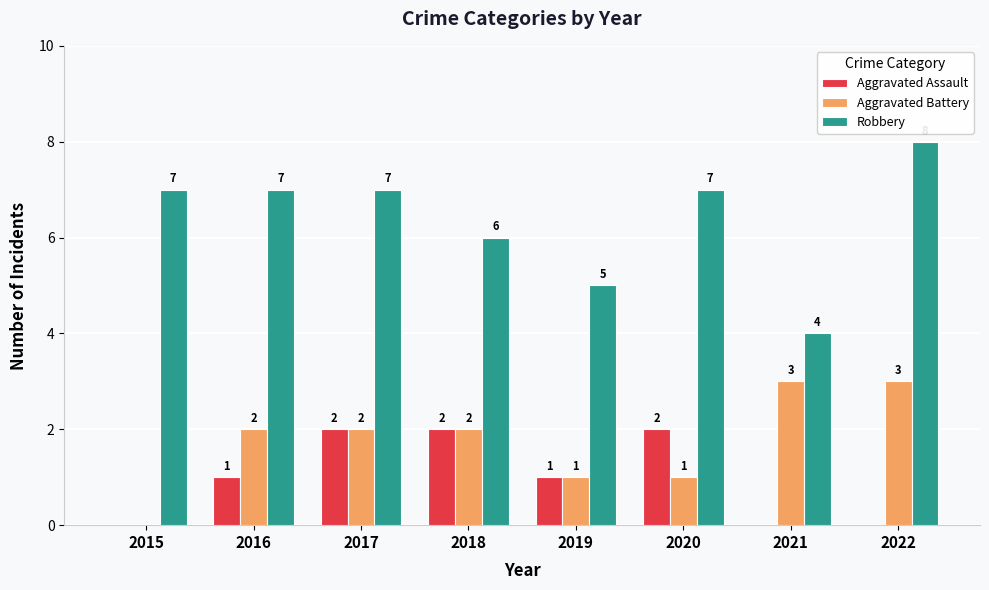

Are the bars horizontal?

No